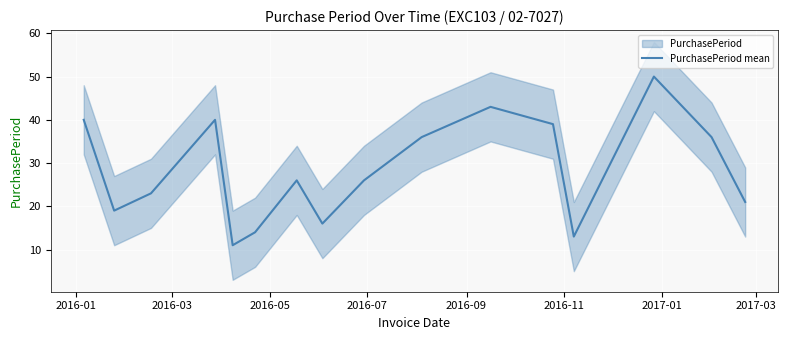

What is the lowest value of the PurchasePeriod mean series?

11